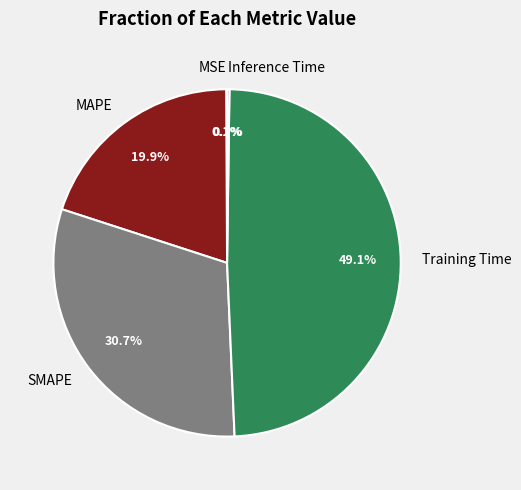

Between Training Time and SMAPE, which is larger?

Training Time